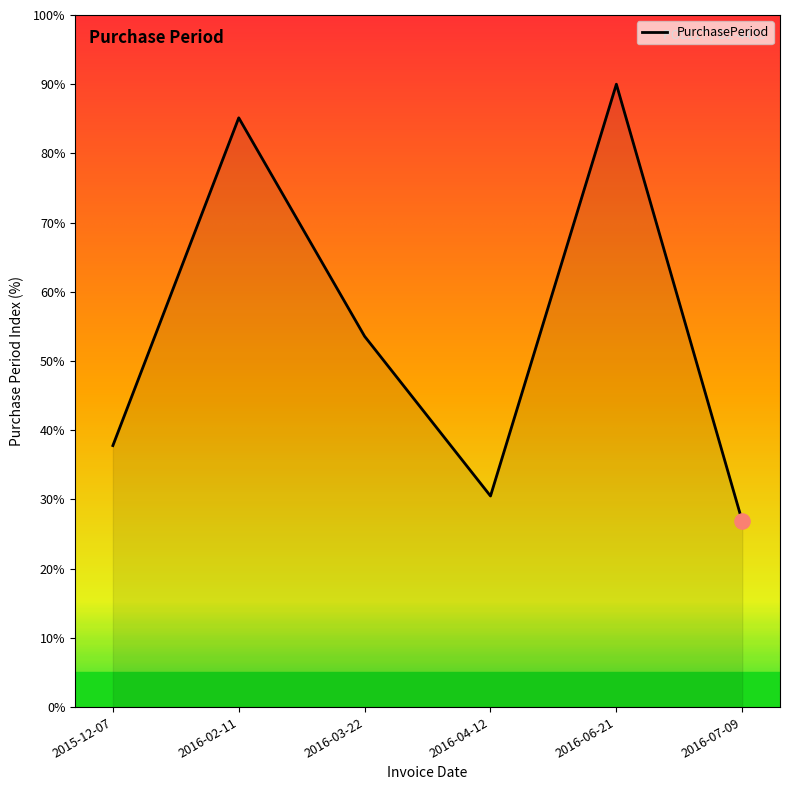

What is the ratio of the value at 2016-02-11 to the value at 2016-04-12?

2.8